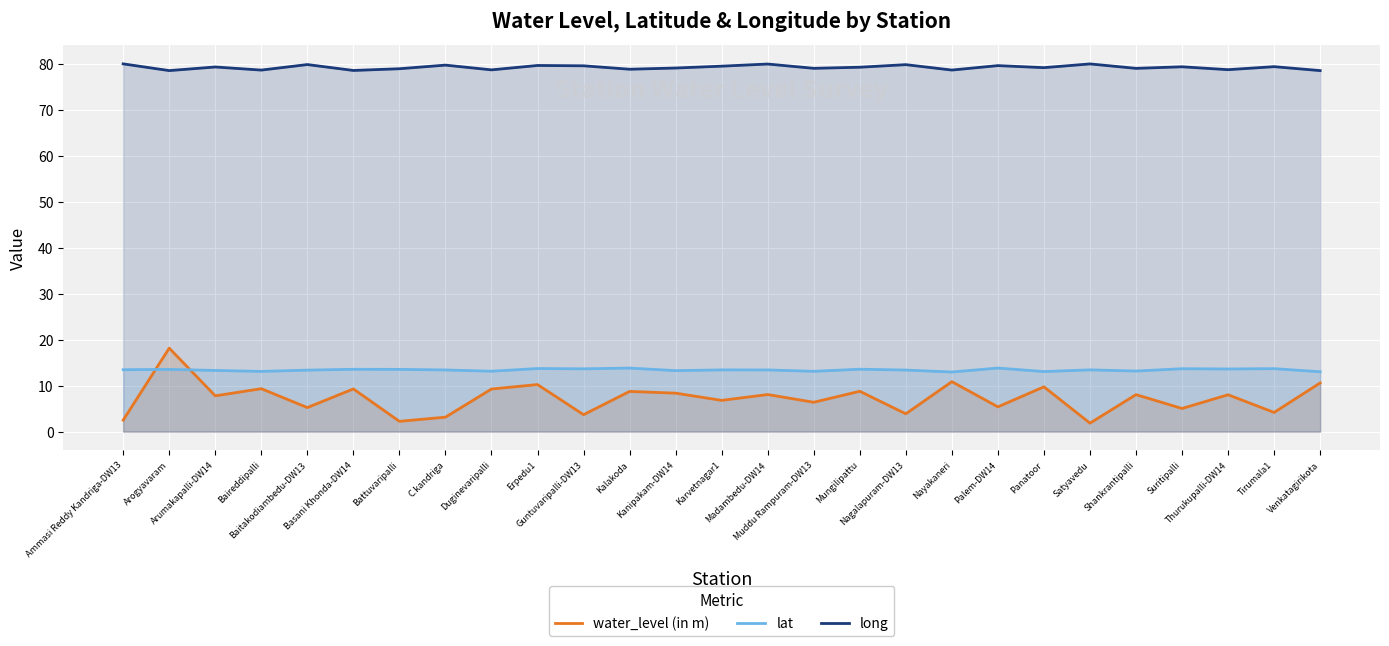

How many data points in lat are less than 13?

1